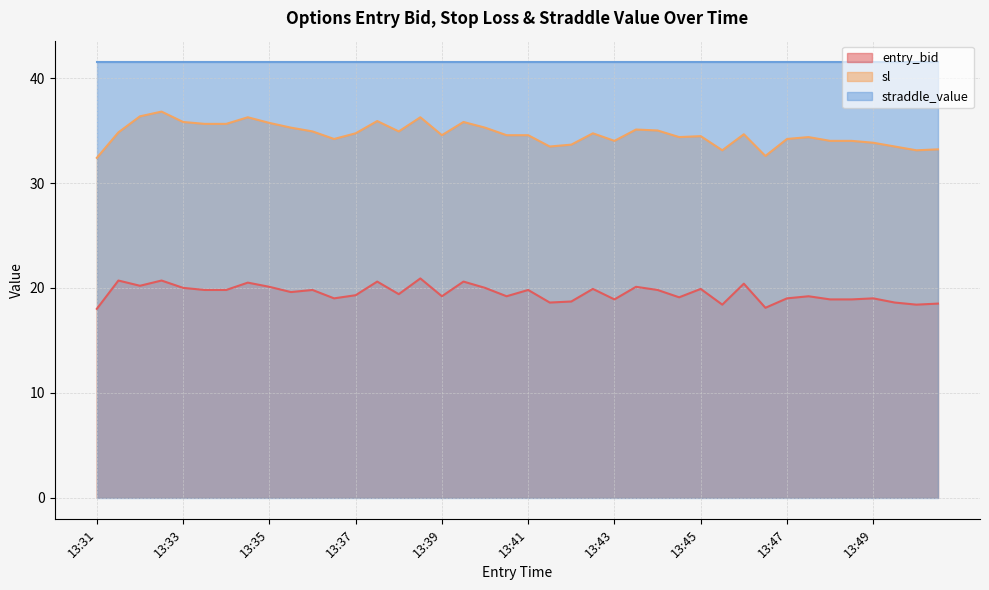

How many values in the sl series are below 34?

9